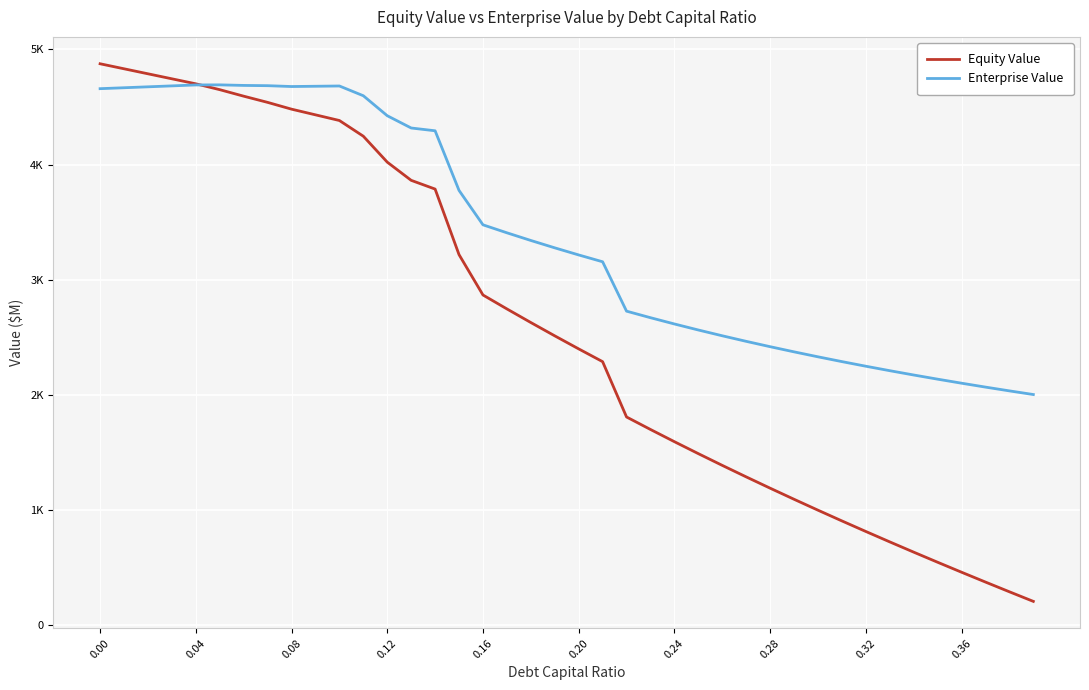

Reading left to right, what are all the values shown in this chart?

Equity Value: 4875.8	4832.2	4788.7	4745.2	4701.7	4650.9	4594.4	4540.5	4481.6	4432.3	4383.0	4246.7	4021.5	3863.3	3787.5	3218.0	2867.6	2746.7	2628.4	2512.8	2399.5	2288.5	1808.0	1699.7	1593.6	1489.7	1387.8	1287.9	1189.8	1093.4	998.6	905.4	813.7	723.3	634.2	546.4	459.8	374.3	289.9	206.5
Enterprise Value: 4659.5	4667.5	4675.6	4683.7	4691.9	4692.6	4687.7	4685.5	4678.1	4680.5	4682.8	4598.1	4424.6	4318.0	4293.8	3775.8	3477.1	3407.8	3341.2	3277.1	3215.4	3156.1	2727.2	2670.4	2615.9	2563.6	2513.4	2465.1	2418.6	2373.8	2330.7	2289.1	2248.9	2210.2	2172.7	2136.5	2101.5	2067.6	2034.8	2003.0